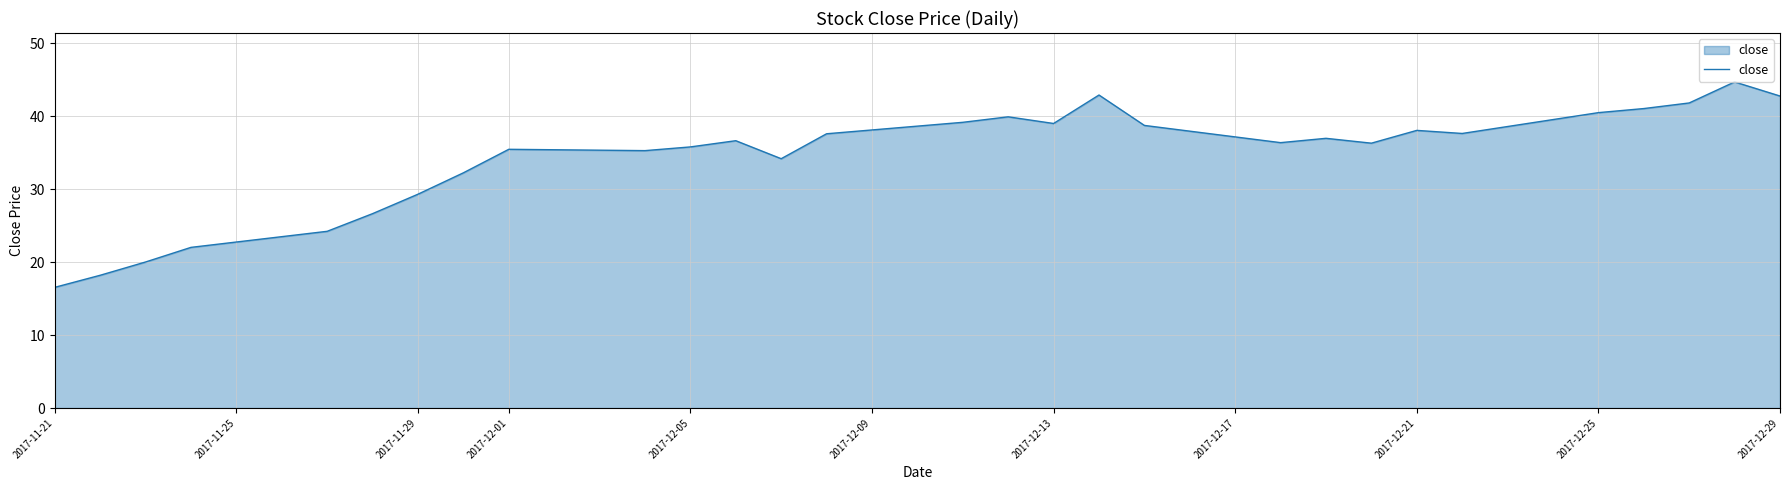

What is the greatest value displayed?

44.7